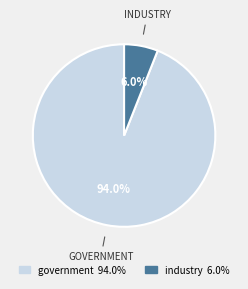

To the nearest percent, what is the average slice percentage?

50%